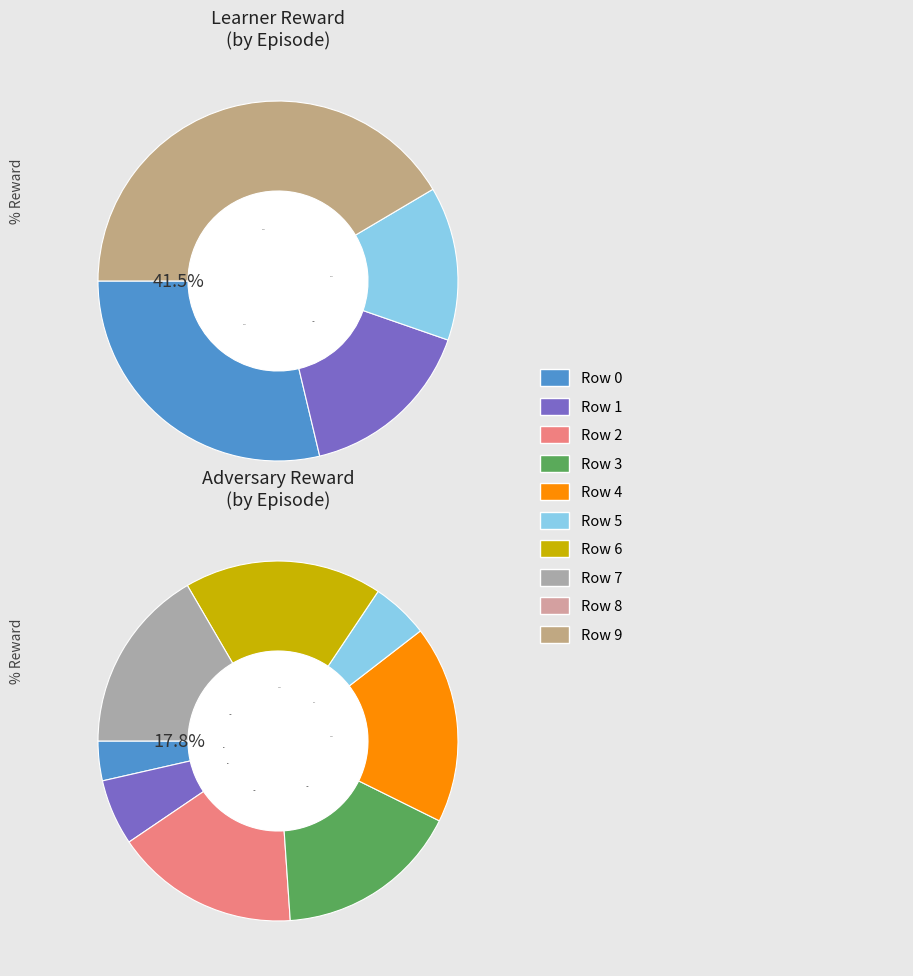

To the nearest percent, what is the combined percentage of 8 and 9?

41%